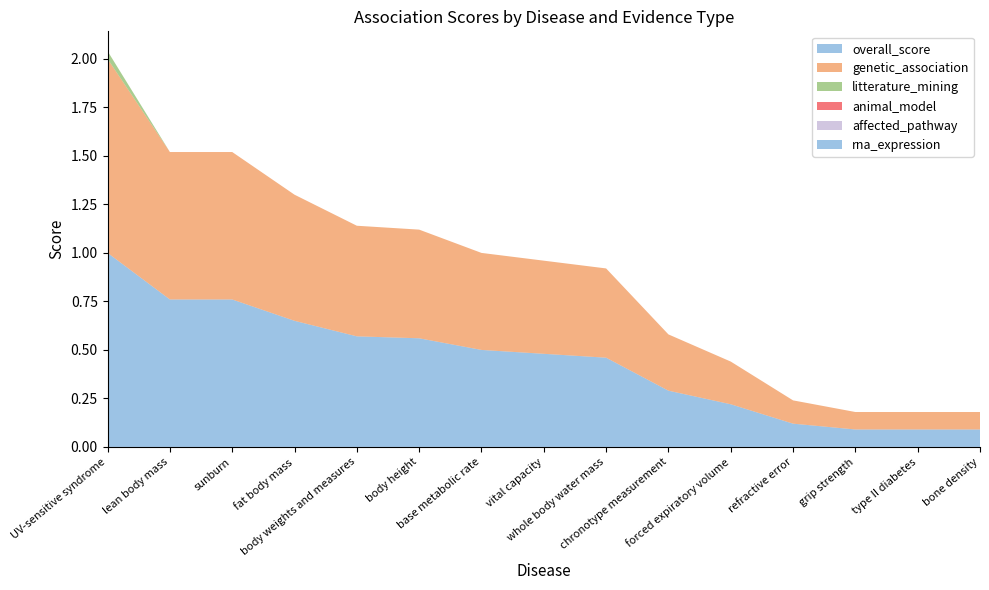

Reading left to right, extract all data points from this chart.

overall_score: 1.0	0.8	0.8	0.7	0.6	0.6	0.5	0.5	0.5	0.3	0.2	0.1	0.1	0.1	0.1
genetic_association: 1.0	0.8	0.8	0.7	0.6	0.6	0.5	0.5	0.5	0.3	0.2	0.1	0.1	0.1	0.1
litterature_mining: 0.0	0.0	0.0	0.0	0.0	0.0	0.0	0.0	0.0	0.0	0.0	0.0	0.0	0.0	0.0
animal_model: 0.0	0.0	0.0	0.0	0.0	0.0	0.0	0.0	0.0	0.0	0.0	0.0	0.0	0.0	0.0
affected_pathway: 0.0	0.0	0.0	0.0	0.0	0.0	0.0	0.0	0.0	0.0	0.0	0.0	0.0	0.0	0.0
rna_expression: 0.0	0.0	0.0	0.0	0.0	0.0	0.0	0.0	0.0	0.0	0.0	0.0	0.0	0.0	0.0